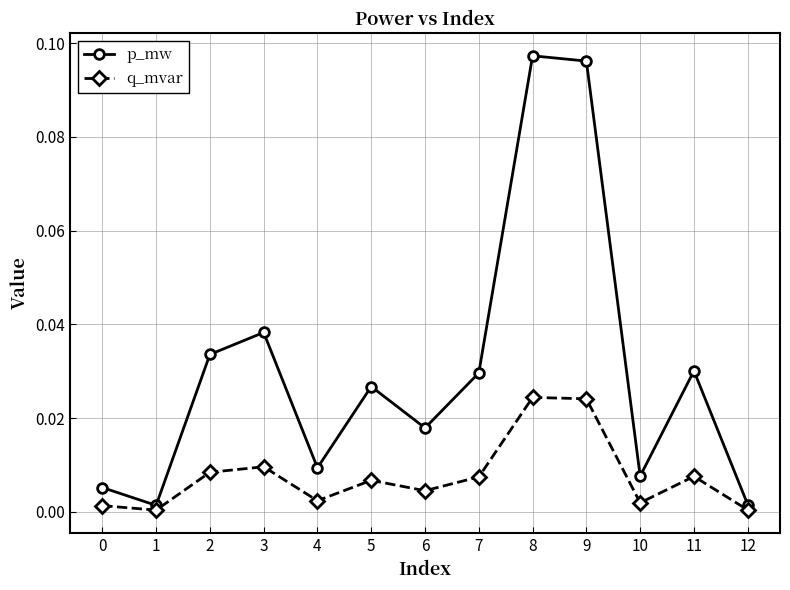

List the series in order of their overall mean, highest first.

p_mw, q_mvar